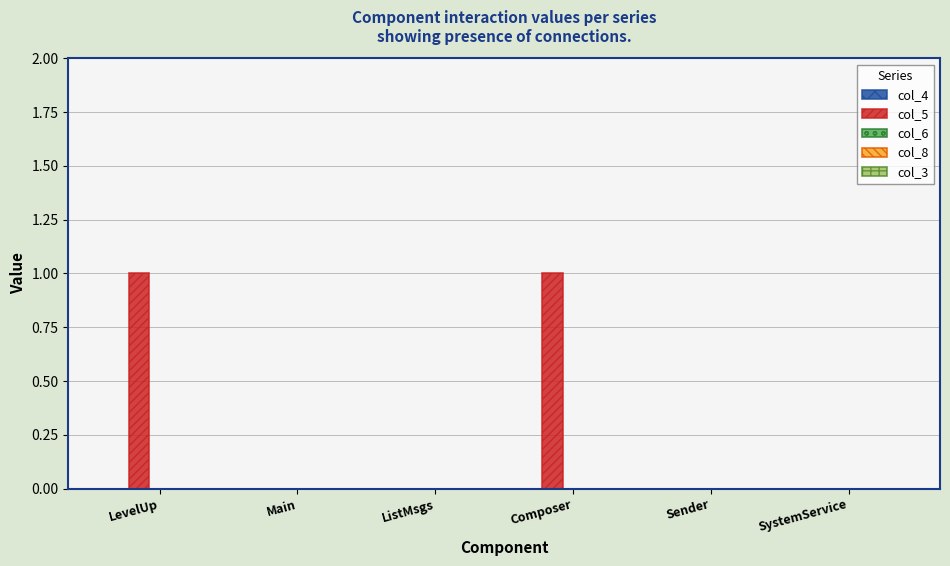

The chart shows a value of 2 at Composer. True or false?

False